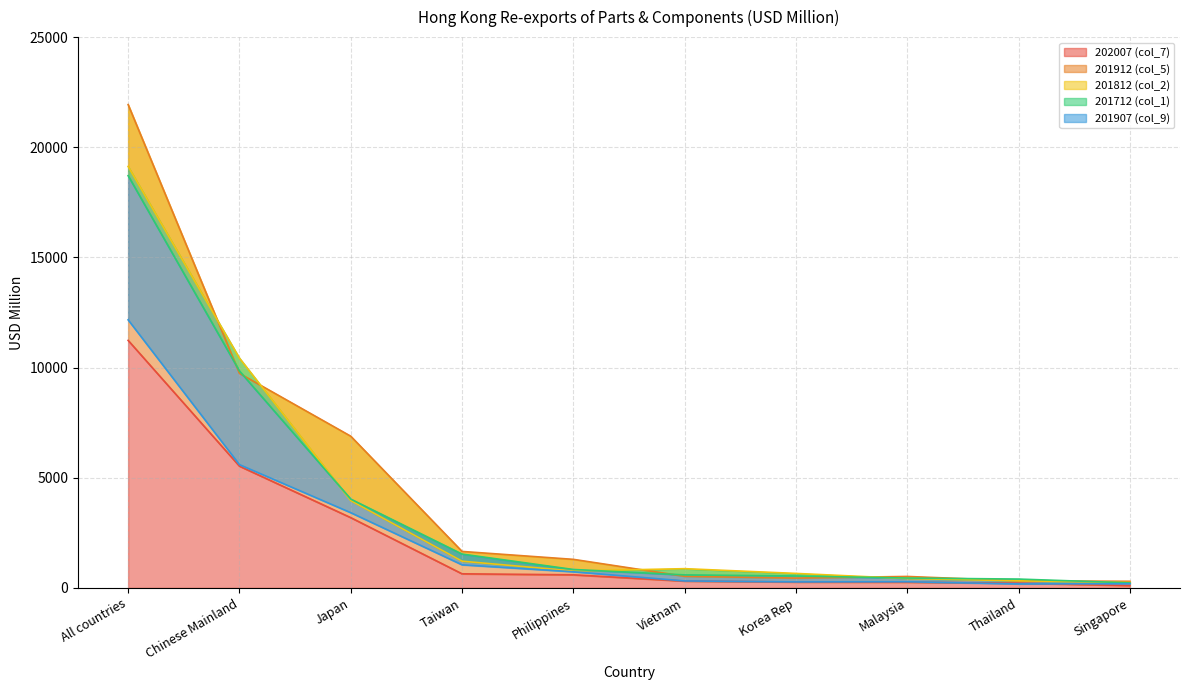

In 201912 (col_5), how many points are lower than both neighbors (excluding endpoints)?

1